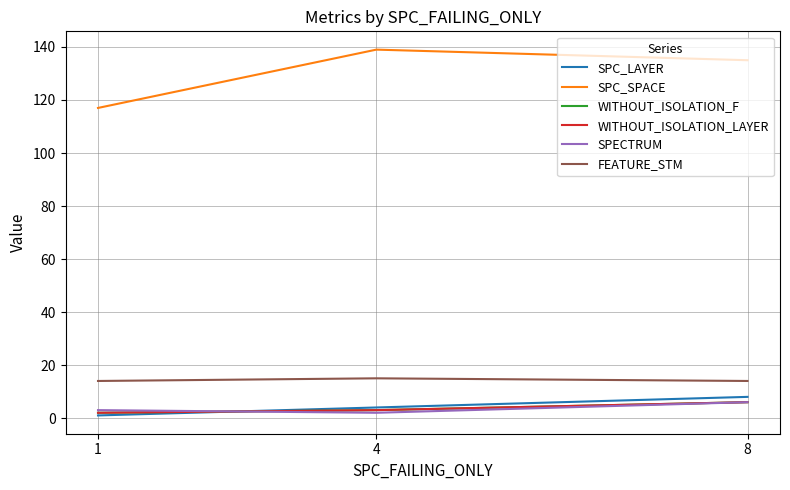

True or false: WITHOUT_ISOLATION_LAYER has a value of 1 at 1.

False